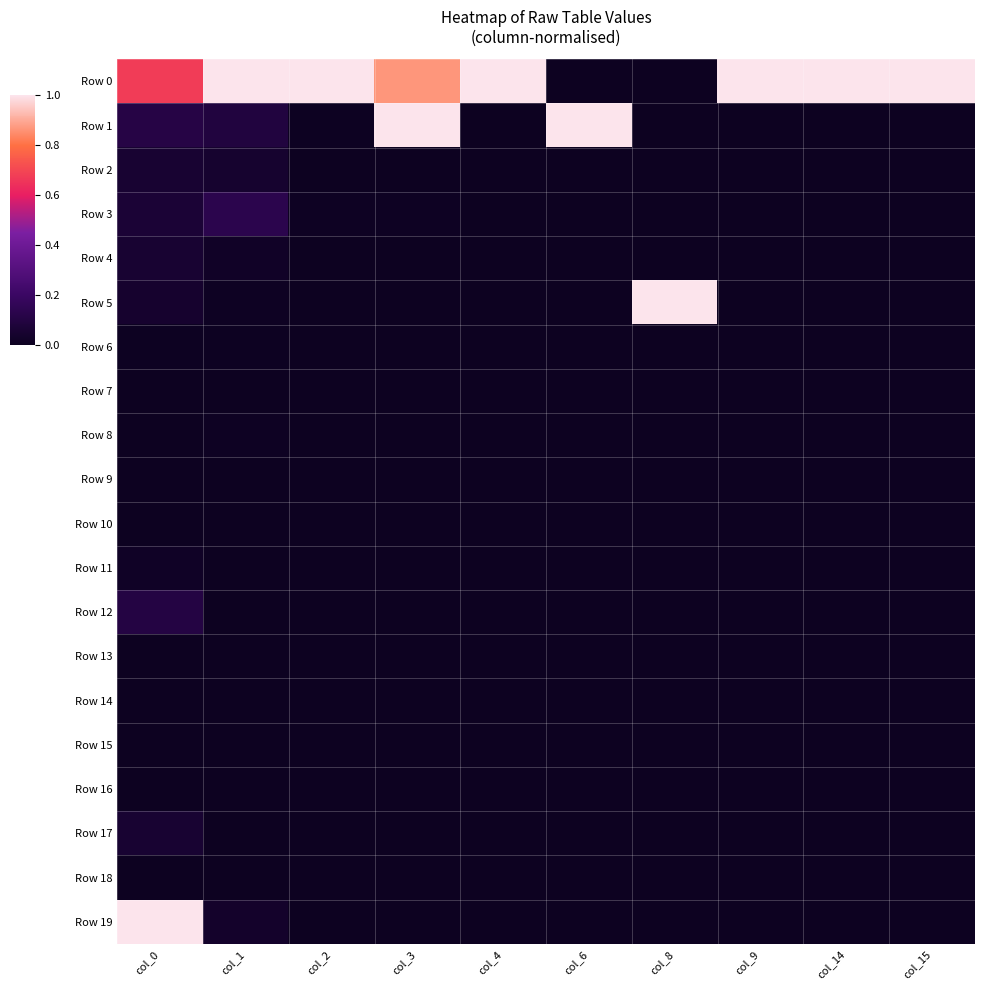

Reading left to right, extract all data points from this chart.

Row 0: col_0=0.7	col_1=1.0	col_2=1.0	col_3=0.9	col_4=1.0	col_6=0.0	col_8=0.0	col_9=1.0	col_14=1.0	col_15=1.0
Row 1: col_0=0.1	col_1=0.1	col_2=0.0	col_3=1.0	col_4=0.0	col_6=1.0	col_8=0.0	col_9=0.0	col_14=0.0	col_15=0.0
Row 2: col_0=0.1	col_1=0.0	col_2=0.0	col_3=0.0	col_4=0.0	col_6=0.0	col_8=0.0	col_9=0.0	col_14=0.0	col_15=0.0
Row 3: col_0=0.1	col_1=0.1	col_2=0.0	col_3=0.0	col_4=0.0	col_6=0.0	col_8=0.0	col_9=0.0	col_14=0.0	col_15=0.0
Row 4: col_0=0.1	col_1=0.0	col_2=0.0	col_3=0.0	col_4=0.0	col_6=0.0	col_8=0.0	col_9=0.0	col_14=0.0	col_15=0.0
Row 5: col_0=0.0	col_1=0.0	col_2=0.0	col_3=0.0	col_4=0.0	col_6=0.0	col_8=1.0	col_9=0.0	col_14=0.0	col_15=0.0
Row 6: col_0=0.0	col_1=0.0	col_2=0.0	col_3=0.0	col_4=0.0	col_6=0.0	col_8=0.0	col_9=0.0	col_14=0.0	col_15=0.0
Row 7: col_0=0.0	col_1=0.0	col_2=0.0	col_3=0.0	col_4=0.0	col_6=0.0	col_8=0.0	col_9=0.0	col_14=0.0	col_15=0.0
Row 8: col_0=0.0	col_1=0.0	col_2=0.0	col_3=0.0	col_4=0.0	col_6=0.0	col_8=0.0	col_9=0.0	col_14=0.0	col_15=0.0
Row 9: col_0=0.0	col_1=0.0	col_2=0.0	col_3=0.0	col_4=0.0	col_6=0.0	col_8=0.0	col_9=0.0	col_14=0.0	col_15=0.0
Row 10: col_0=0.0	col_1=0.0	col_2=0.0	col_3=0.0	col_4=0.0	col_6=0.0	col_8=0.0	col_9=0.0	col_14=0.0	col_15=0.0
Row 11: col_0=0.0	col_1=0.0	col_2=0.0	col_3=0.0	col_4=0.0	col_6=0.0	col_8=0.0	col_9=0.0	col_14=0.0	col_15=0.0
Row 12: col_0=0.1	col_1=0.0	col_2=0.0	col_3=0.0	col_4=0.0	col_6=0.0	col_8=0.0	col_9=0.0	col_14=0.0	col_15=0.0
Row 13: col_0=0.0	col_1=0.0	col_2=0.0	col_3=0.0	col_4=0.0	col_6=0.0	col_8=0.0	col_9=0.0	col_14=0.0	col_15=0.0
Row 14: col_0=0.0	col_1=0.0	col_2=0.0	col_3=0.0	col_4=0.0	col_6=0.0	col_8=0.0	col_9=0.0	col_14=0.0	col_15=0.0
Row 15: col_0=0.0	col_1=0.0	col_2=0.0	col_3=0.0	col_4=0.0	col_6=0.0	col_8=0.0	col_9=0.0	col_14=0.0	col_15=0.0
Row 16: col_0=0.0	col_1=0.0	col_2=0.0	col_3=0.0	col_4=0.0	col_6=0.0	col_8=0.0	col_9=0.0	col_14=0.0	col_15=0.0
Row 17: col_0=0.1	col_1=0.0	col_2=0.0	col_3=0.0	col_4=0.0	col_6=0.0	col_8=0.0	col_9=0.0	col_14=0.0	col_15=0.0
Row 18: col_0=0.0	col_1=0.0	col_2=0.0	col_3=0.0	col_4=0.0	col_6=0.0	col_8=0.0	col_9=0.0	col_14=0.0	col_15=0.0
Row 19: col_0=1.0	col_1=0.0	col_2=0.0	col_3=0.0	col_4=0.0	col_6=0.0	col_8=0.0	col_9=0.0	col_14=0.0	col_15=0.0